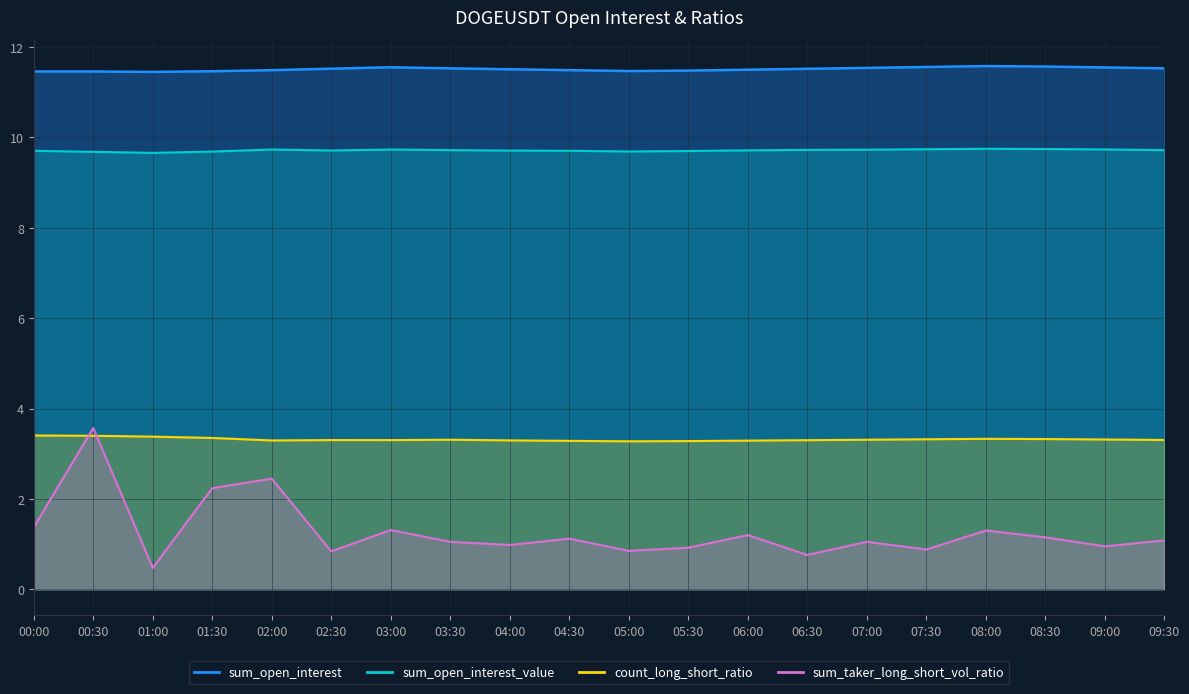

Rank the categories by sum_taker_long_short_vol_ratio value from highest to lowest.

00:30, 02:00, 01:30, 00:00, 03:00, 08:00, 06:00, 08:30, 04:30, 09:30, 03:30, 07:00, 04:00, 09:00, 05:30, 07:30, 05:00, 02:30, 06:30, 01:00